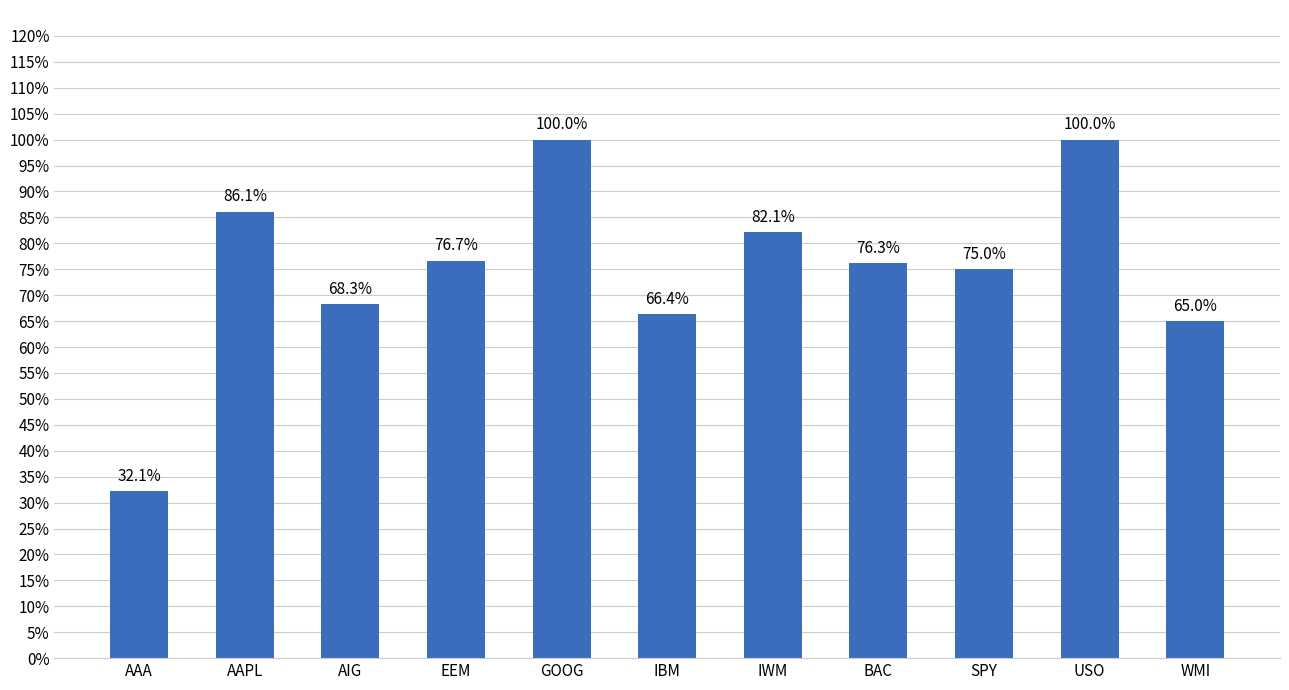

Reading left to right, transcribe all the data shown in this chart.

AAA=0.3	AAPL=0.9	AIG=0.7	EEM=0.8	GOOG=1.0	IBM=0.7	IWM=0.8	BAC=0.8	SPY=0.8	USO=1.0	WMI=0.7